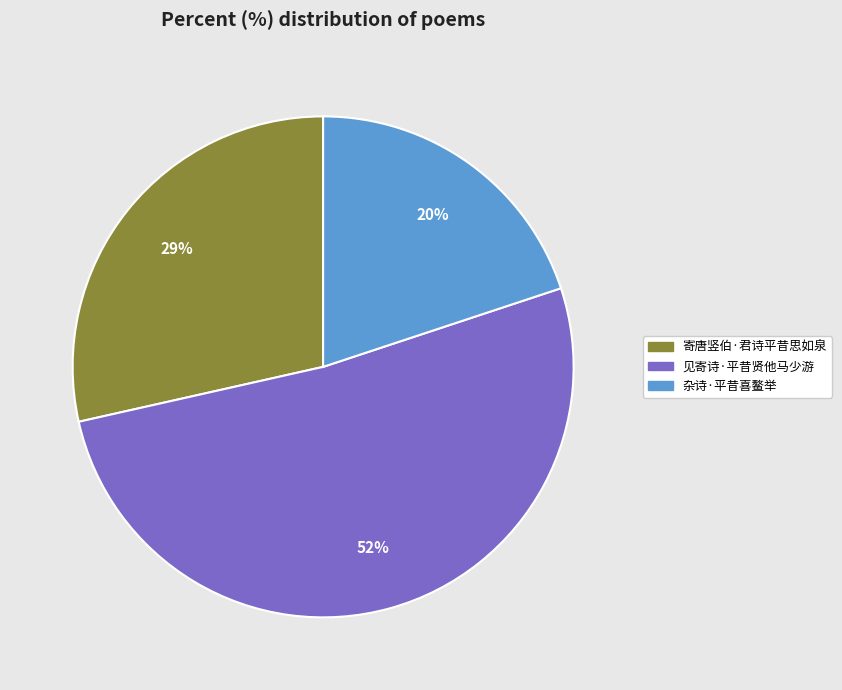

Is the sum of 杂诗·平昔喜鳌举 and 寄唐竖伯·君诗平昔思如泉 greater than half?

No